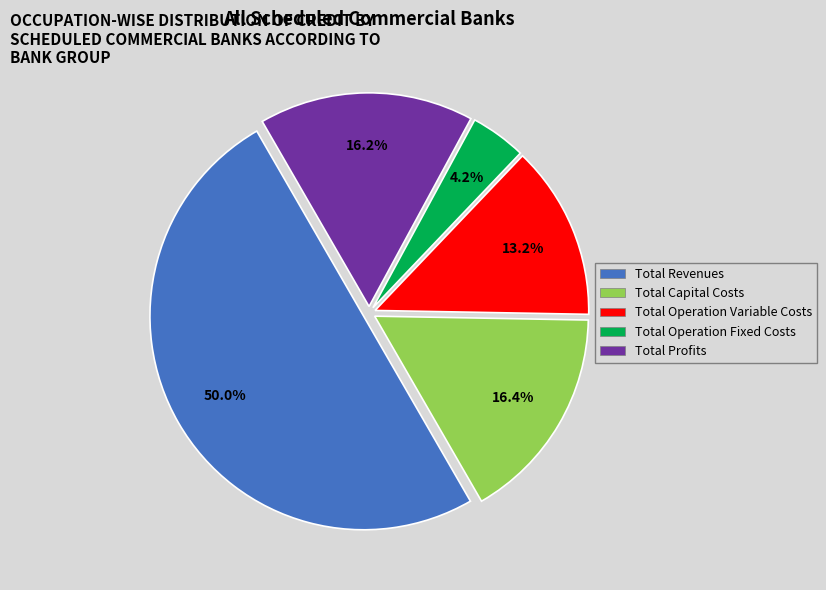

True or false: Total Capital Costs accounts for 9% of the total.

False